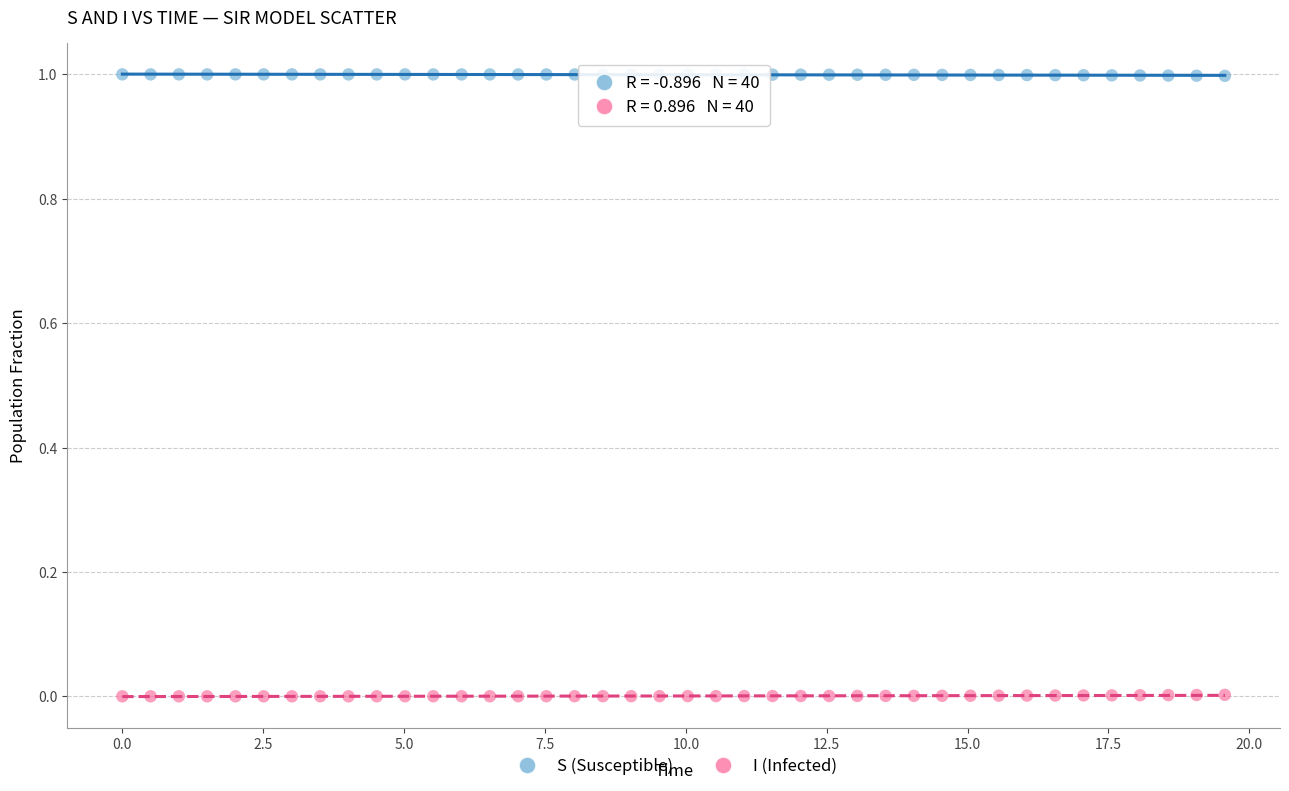

What is the X range (max minus min) for the scatter plot?

19.6